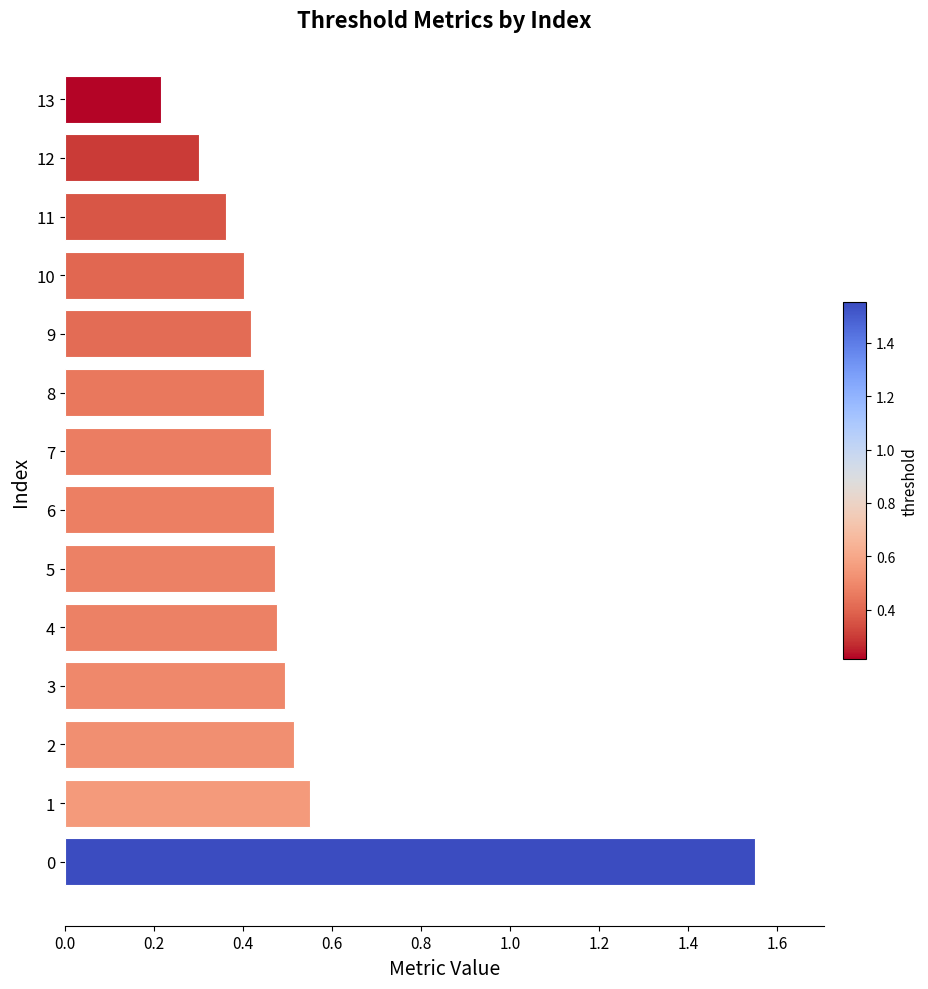

The value at 12 is 0.1. True or false?

False